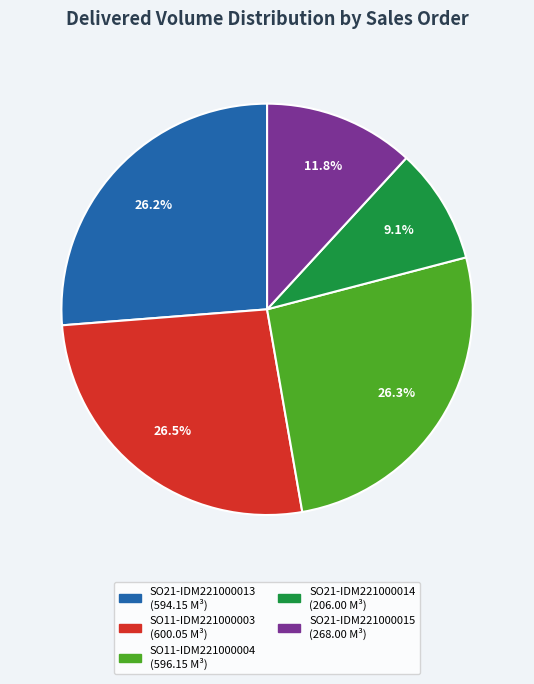

How many slices are in this pie chart?

5